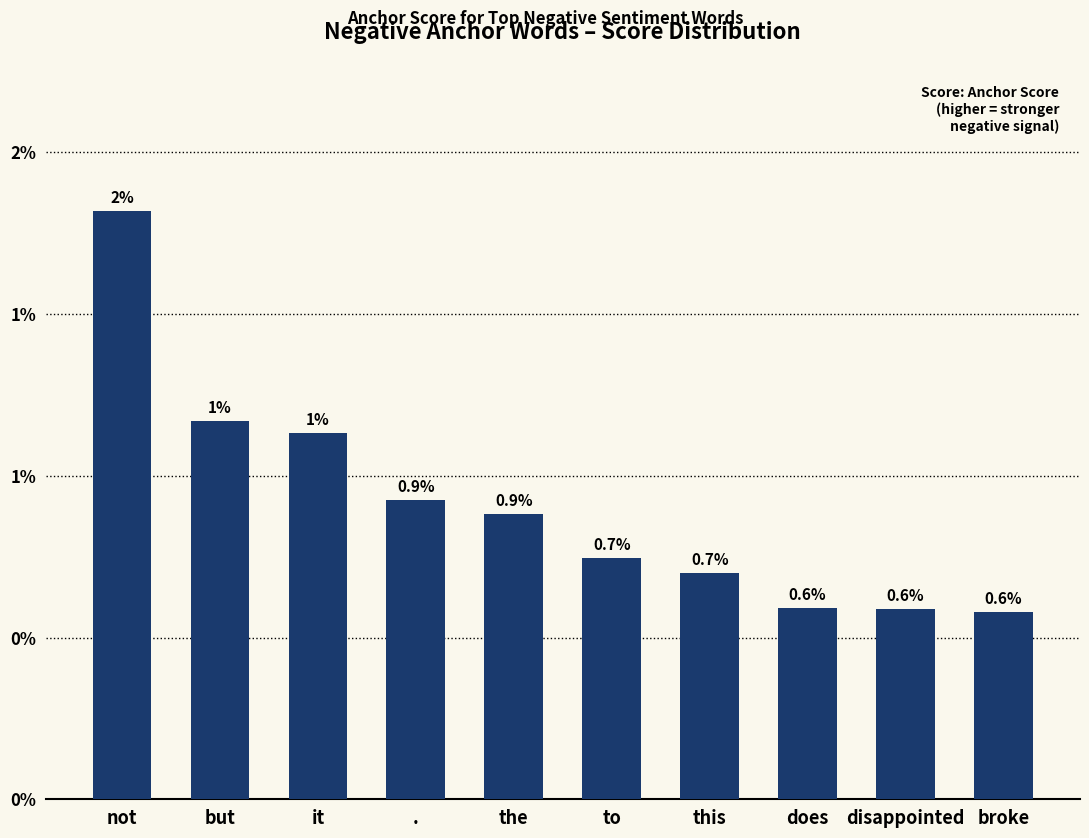

List the labels in order of value, smallest first.

broke, disappointed, does, this, to, the, ., it, but, not